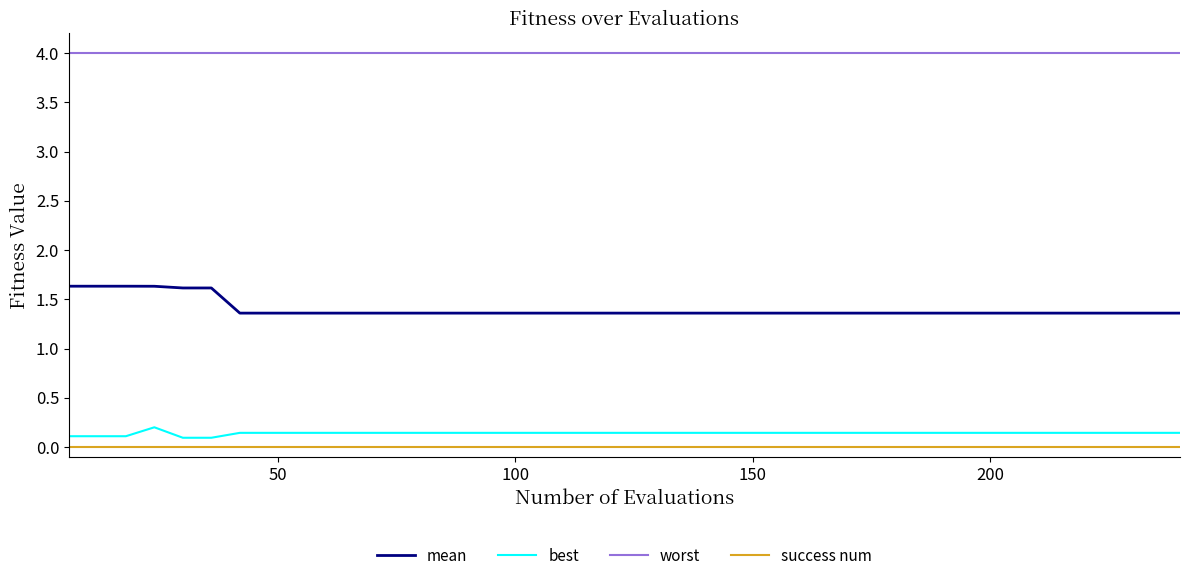

Which series has the largest range (max minus min)?

mean